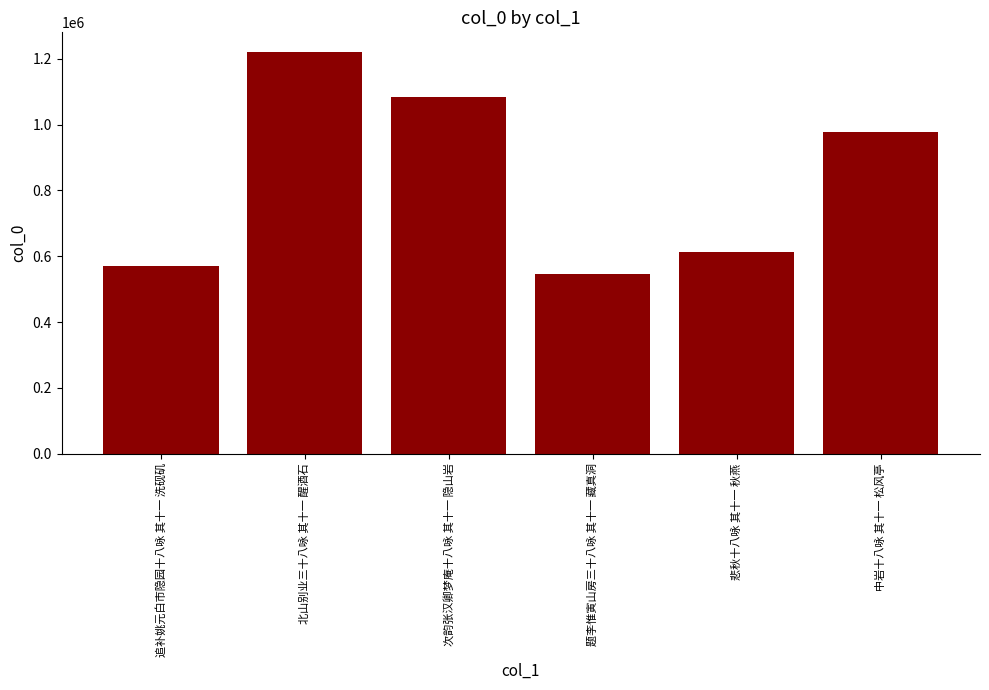

Which category has the highest value across all series?

北山别业三十八咏 其十一 醒酒石